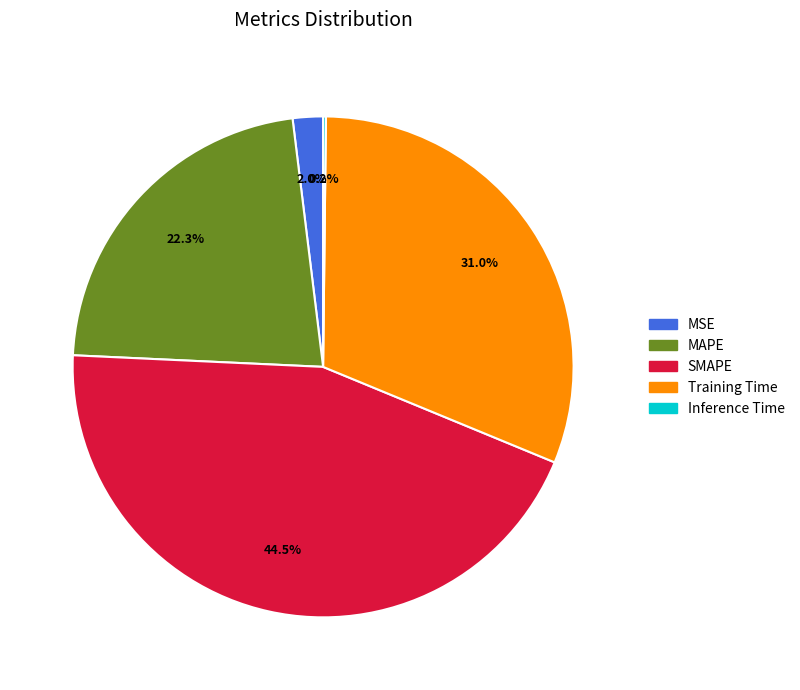

What portion of the pie excludes Training Time?

69.0%